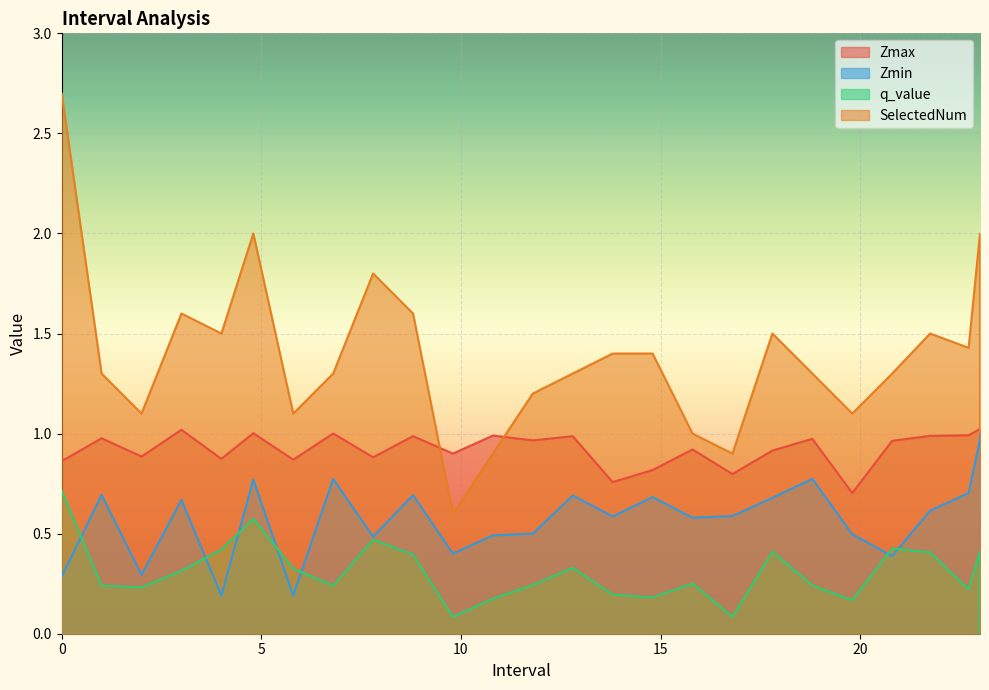

How many lines are shown in the chart?

4